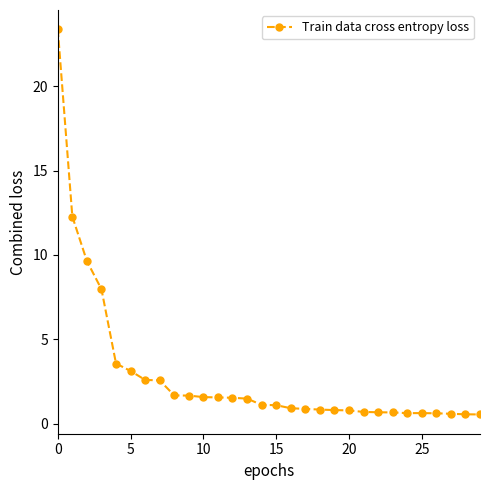

What is the maximum value shown in the chart?

23.4